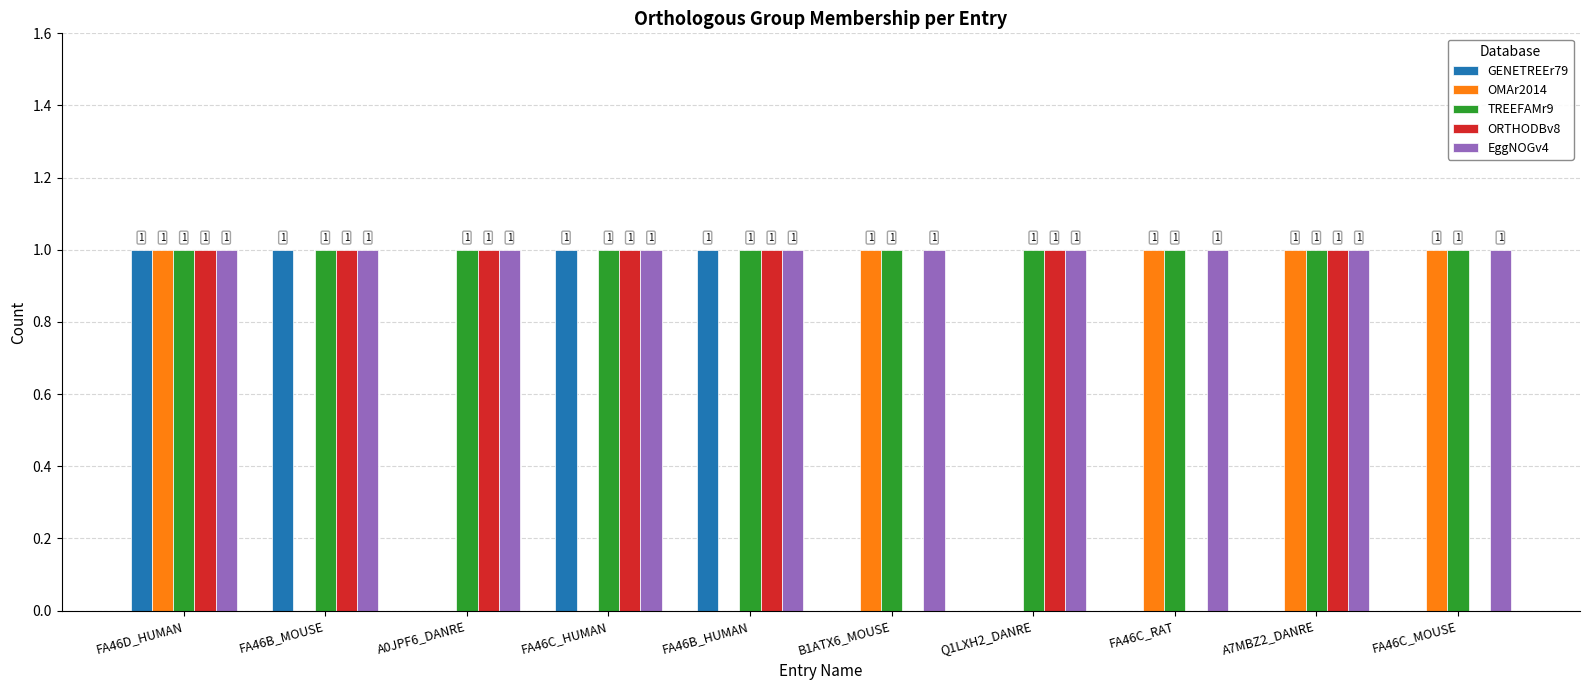

Is it true that OMAr2014 equals 0 at FA46B_MOUSE?

True